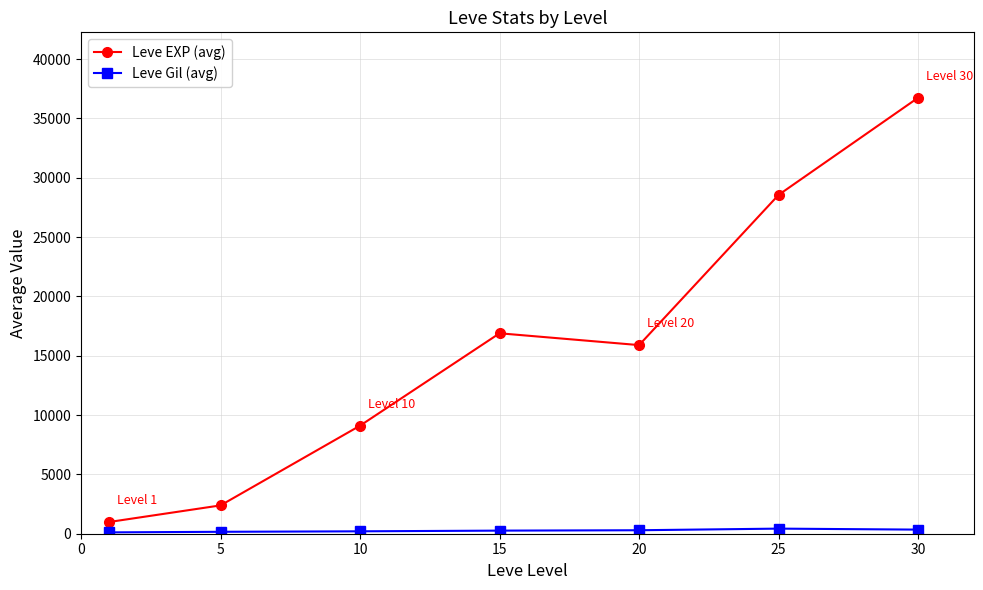

True or false: Leve EXP (avg) has more than 2 points higher than both neighbors.

False